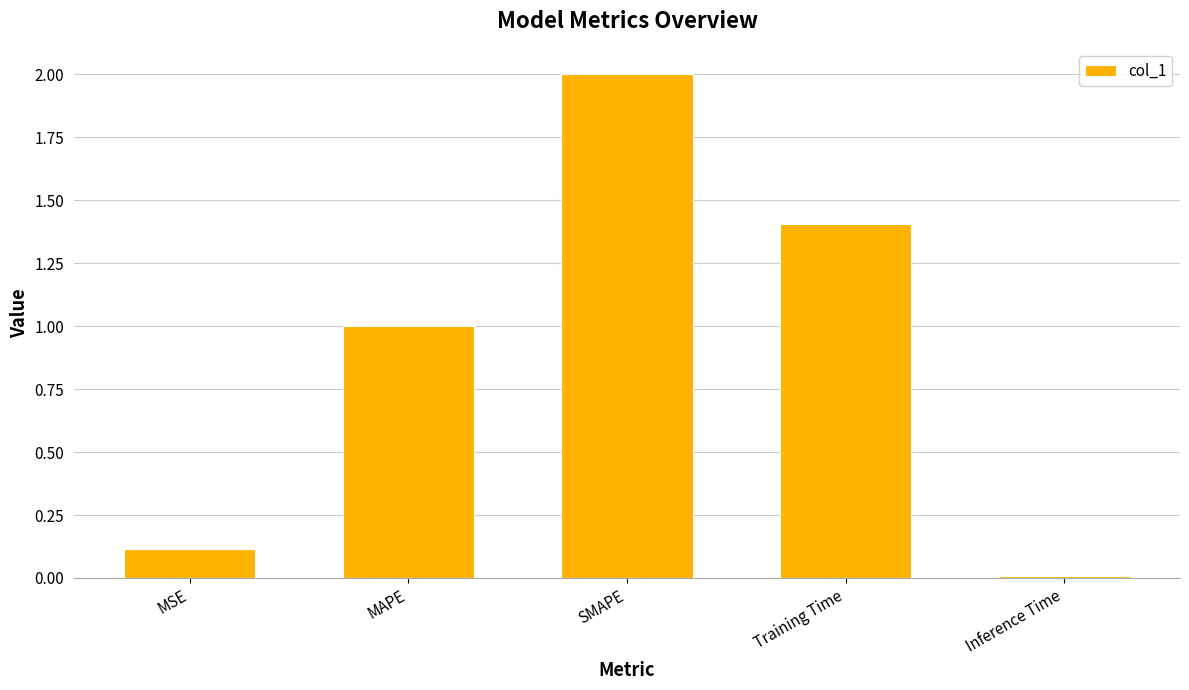

Are the bars grouped side by side (vs. stacked)?

No